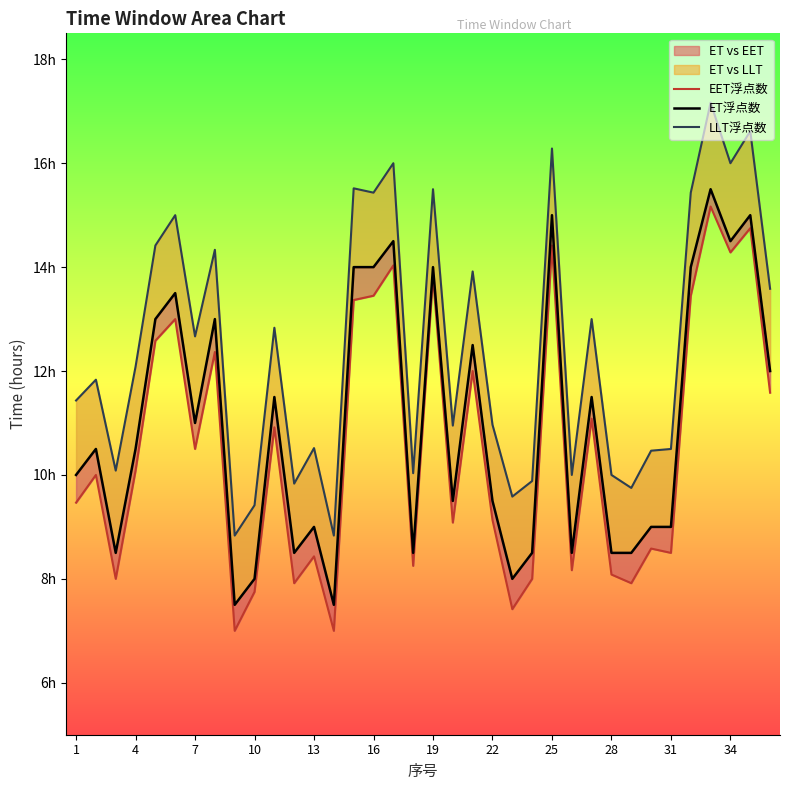

Reading right to left, what are all the values shown in this chart?

EET浮点数: 11.6	14.8	14.3	15.2	13.4	8.5	8.6	7.9	8.1	11.1	8.2	14.4	8.0	7.4	9.1	12.0	9.1	13.8	8.2	14.0	13.4	13.4	7.0	8.4	7.9	10.9	7.8	7.0	12.4	10.5	13.0	12.6	10.1	8.0	10.0	9.5
ET浮点数: 12.0	15.0	14.5	15.5	14.0	9.0	9.0	8.5	8.5	11.5	8.5	15.0	8.5	8.0	9.5	12.5	9.5	14.0	8.5	14.5	14.0	14.0	7.5	9.0	8.5	11.5	8.0	7.5	13.0	11.0	13.5	13.0	10.5	8.5	10.5	10.0
LLT浮点数: 13.6	16.6	16.0	17.2	15.4	10.5	10.5	9.8	10.0	13.0	10.0	16.3	9.9	9.6	11.0	13.9	10.9	15.5	10.0	16.0	15.4	15.5	8.8	10.5	9.8	12.8	9.4	8.8	14.3	12.7	15.0	14.4	12.1	10.1	11.8	11.4